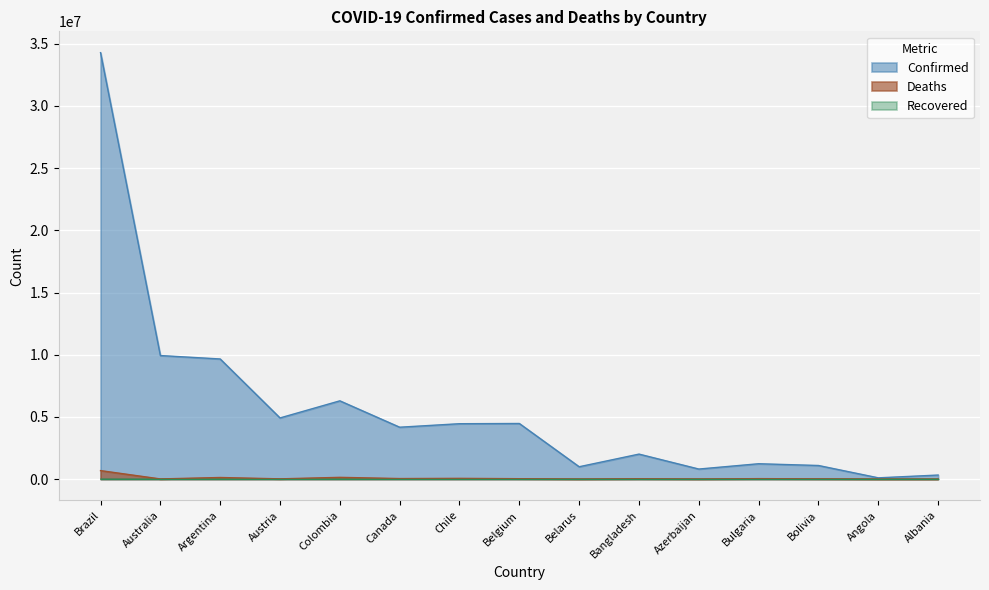

The Deaths series shows 42864 at Bangladesh. True or false?

False